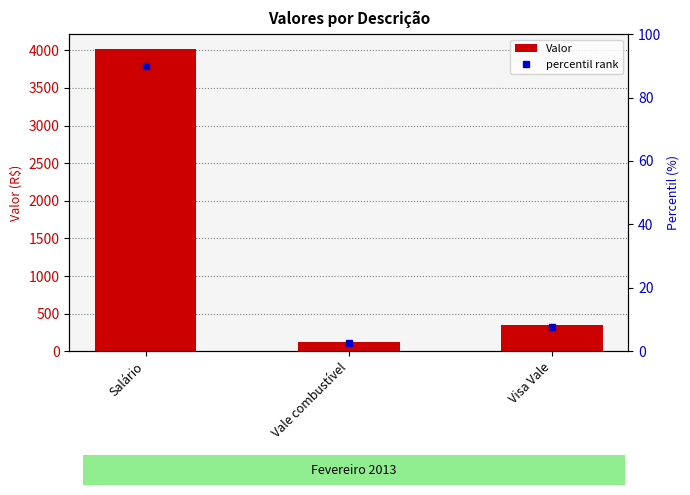

What is the difference between the maximum and minimum values?

3894.4